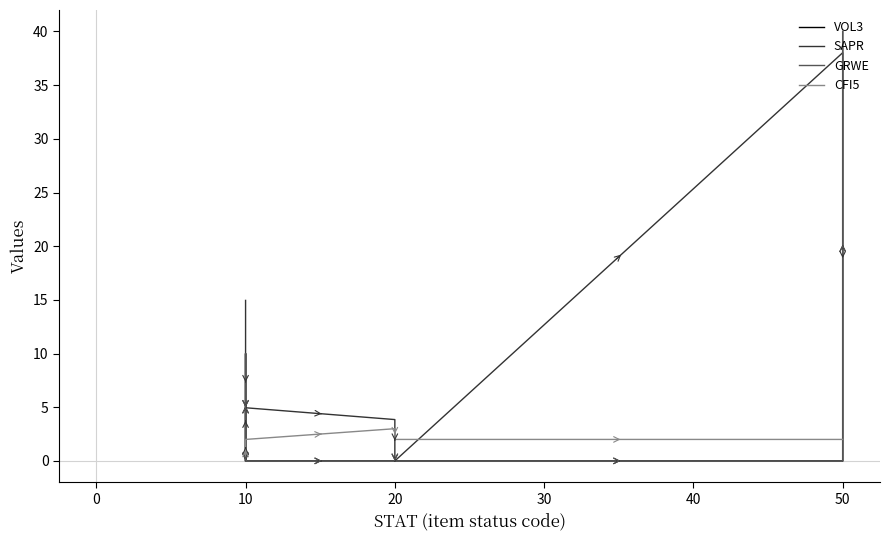

True or false: SAPR has a value of 0.0 at 10.

True